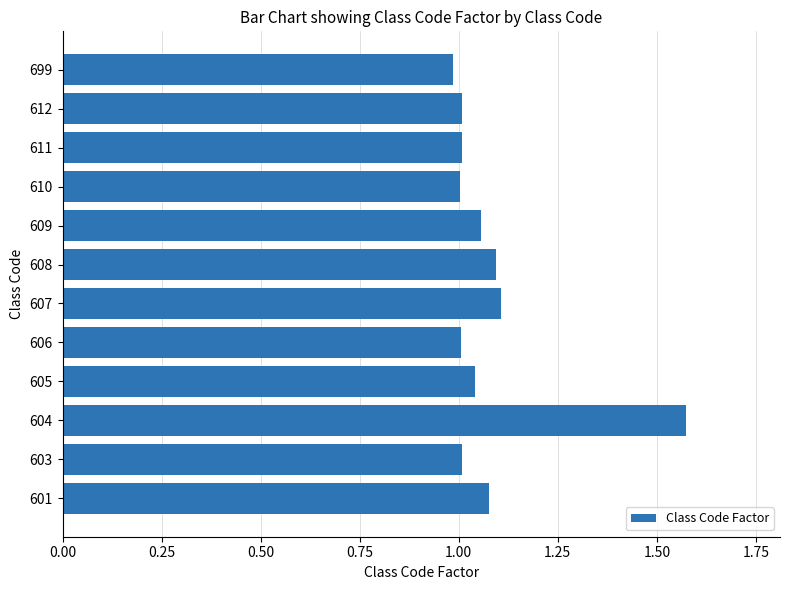

What is the sum of all values?

13.0